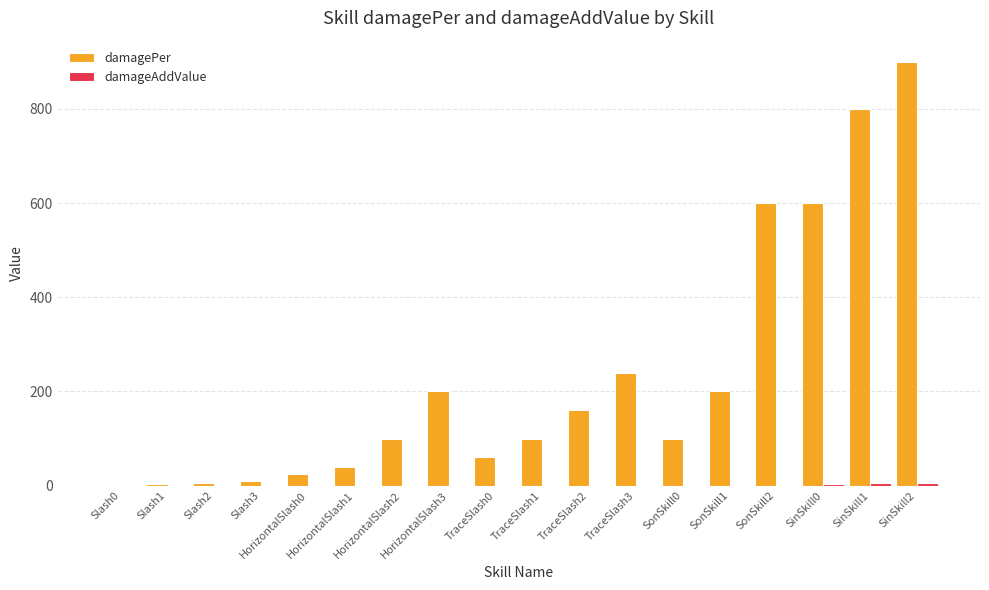

What is the spread (max minus min) of values at SinSkill2?

894.0